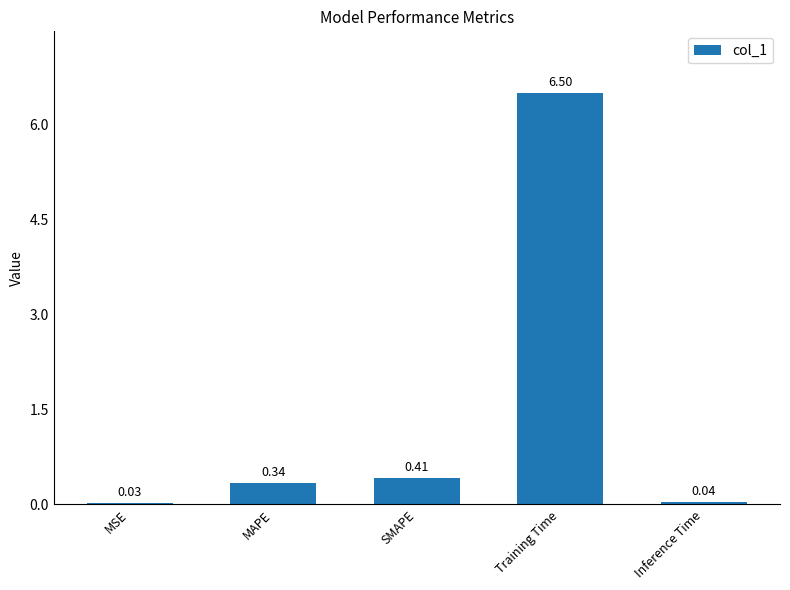

Which has a higher value, Training Time or Inference Time?

Training Time